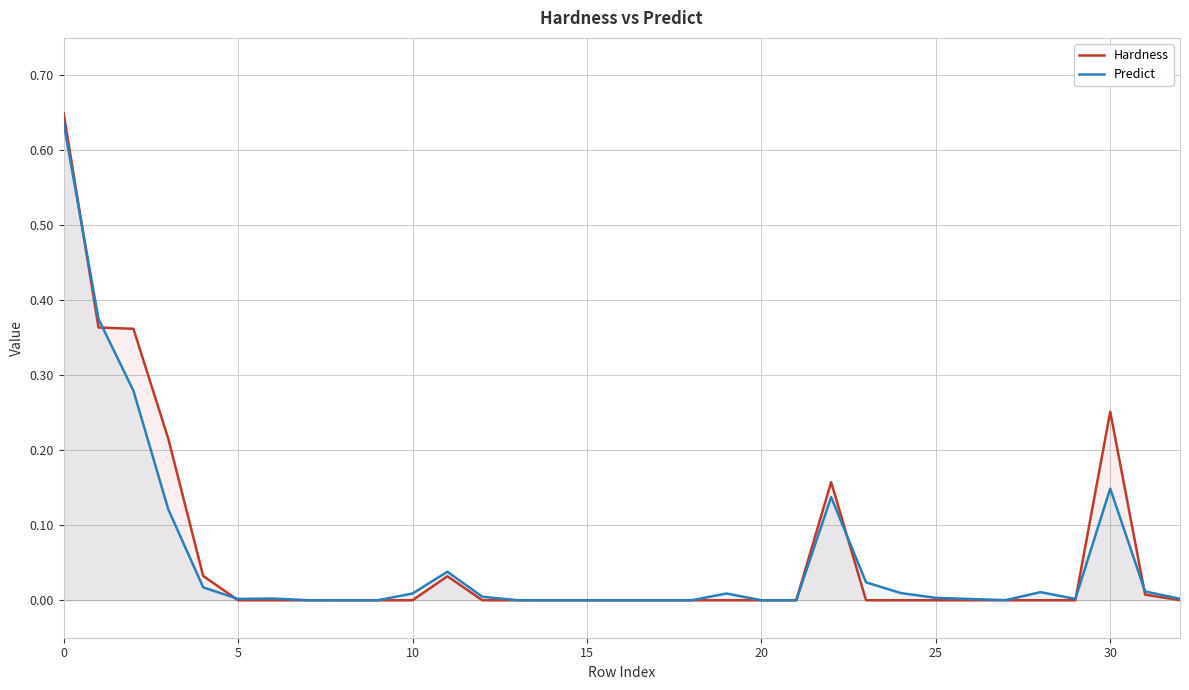

At 26, list the series in order from smallest to largest.

Hardness, Predict